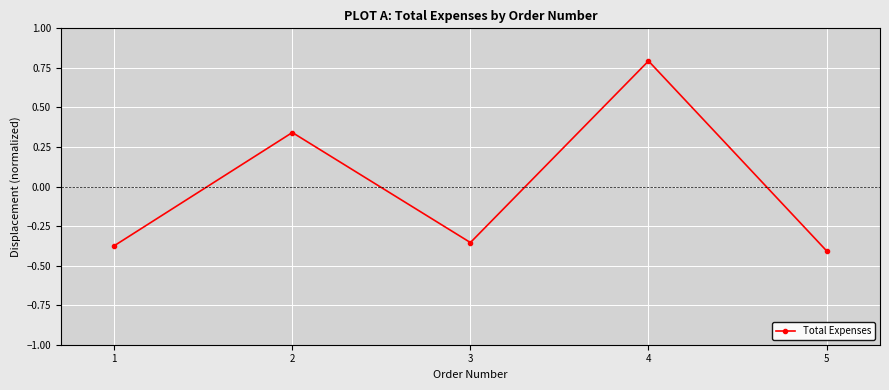

Which category has the highest value across all series?

4